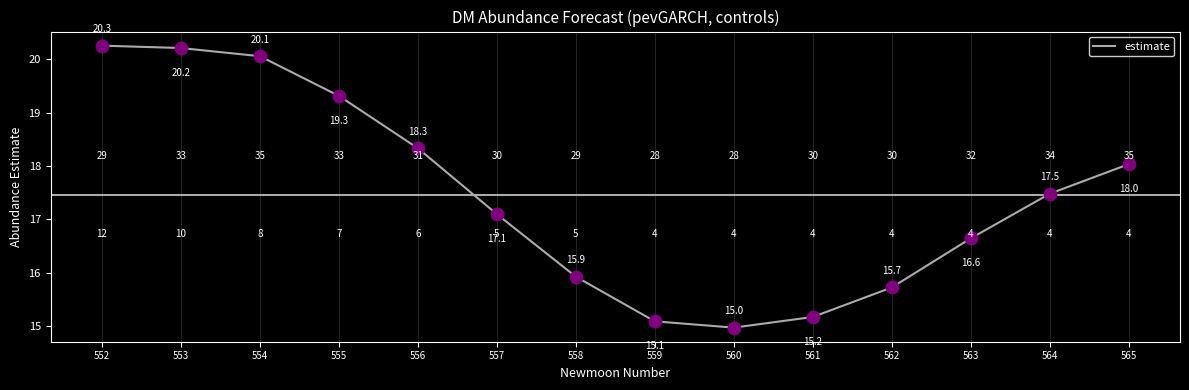

What is the ratio of the value at 560 to the value at 555?

0.8